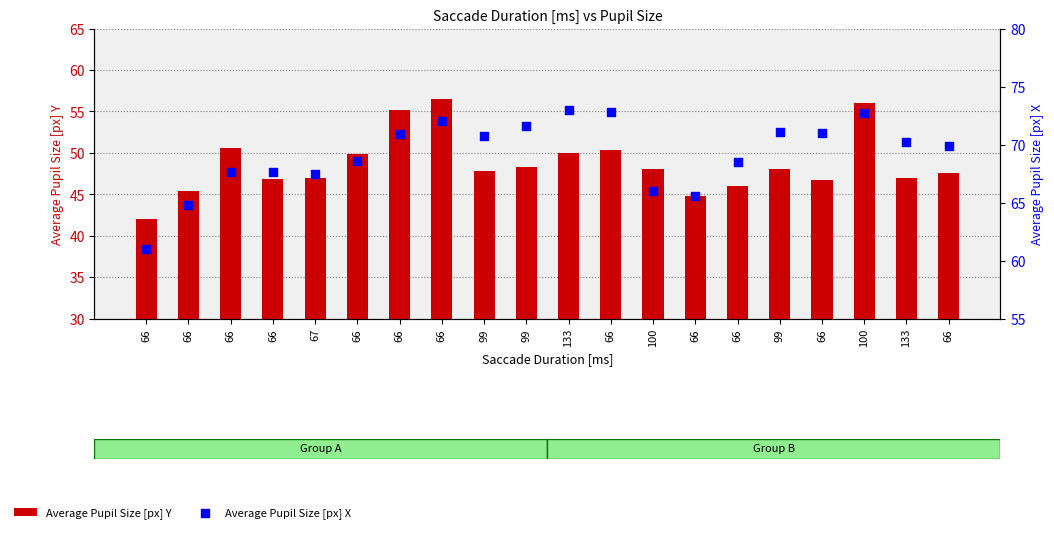

Which series has the largest total across all categories?

Average Pupil Size [px] X